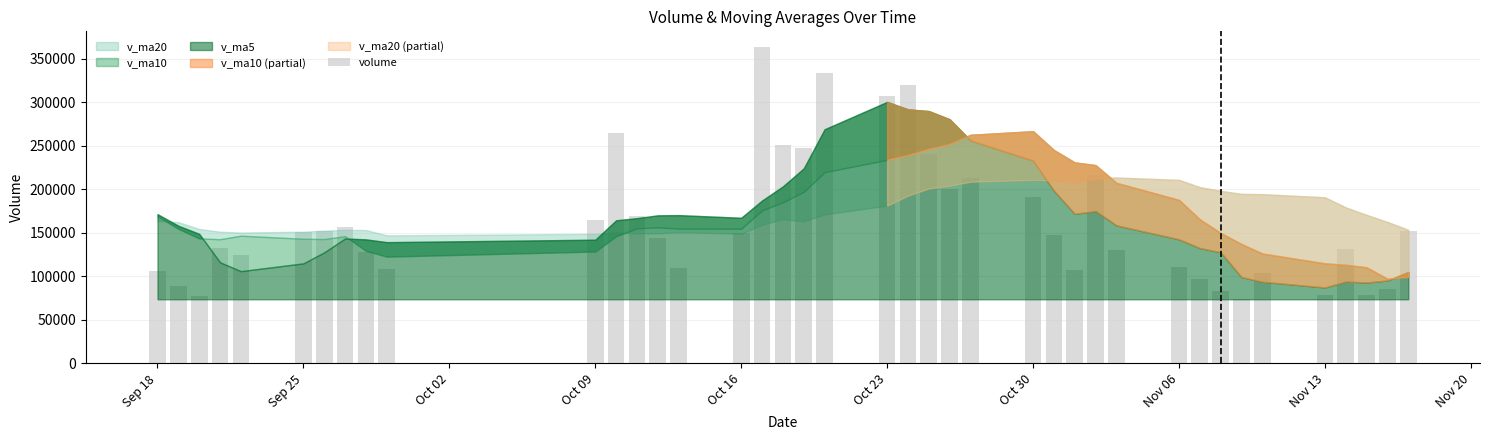

What is the minimum value shown in the chart?

73655.4